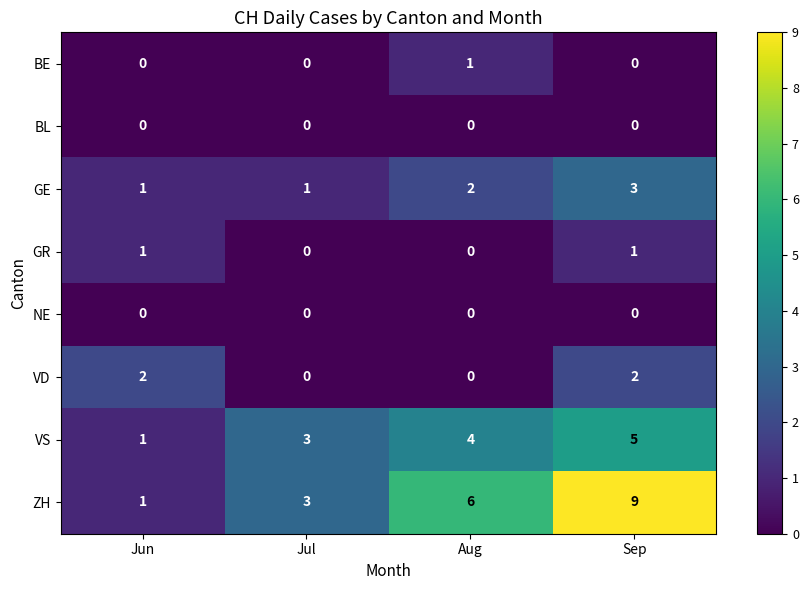

Count the GR values in the range 0 to 1.

4